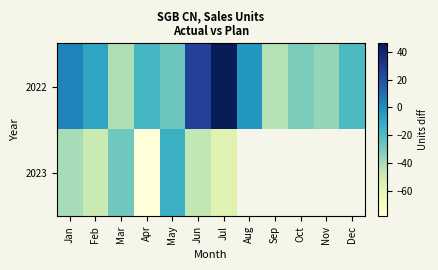

What is the minimum value for 2022?

-43.0